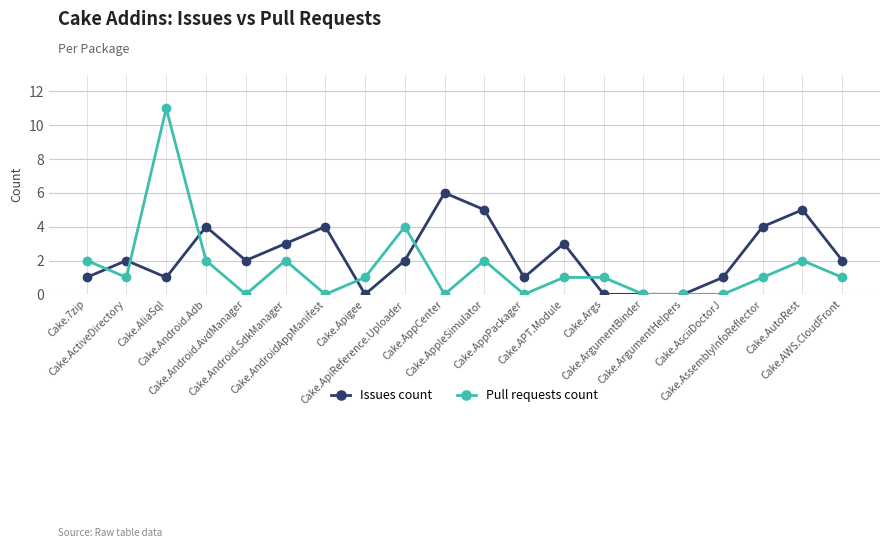

What is the greatest value displayed?

11